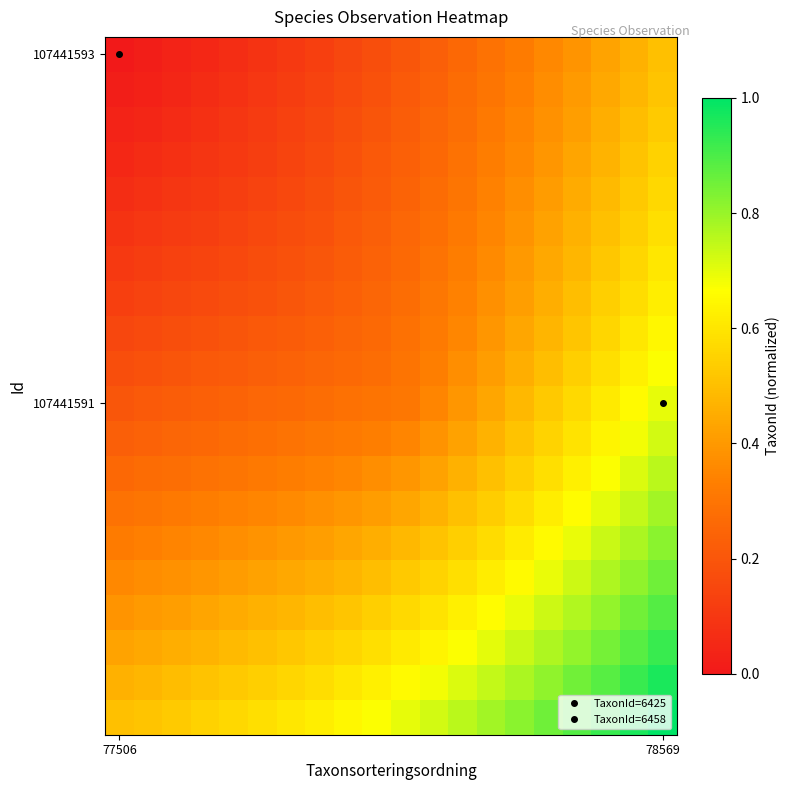

At which category does the chart reach its minimum across all series?

77506